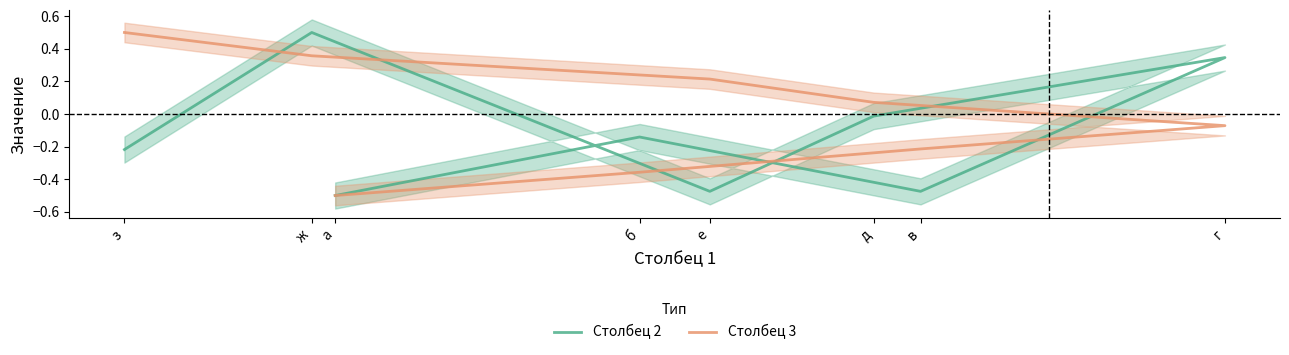

How many positive values does the Столбец 3 series have?

4